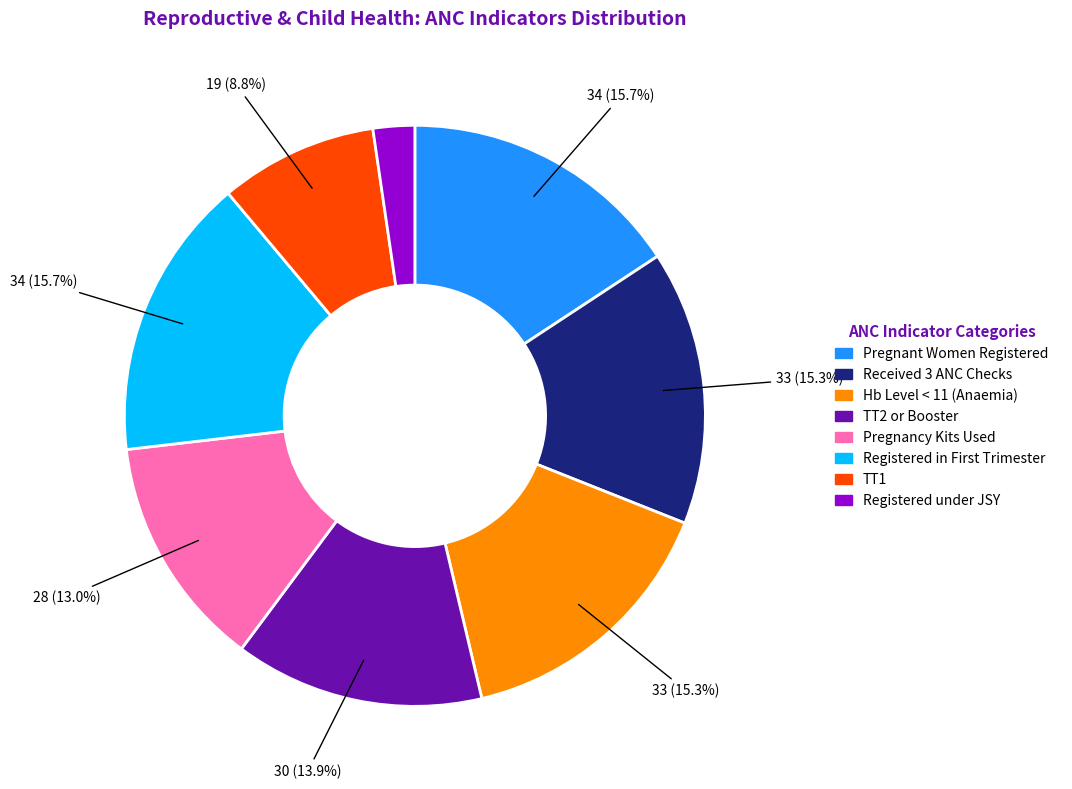

Is there any slice that represents more than half of the pie?

No